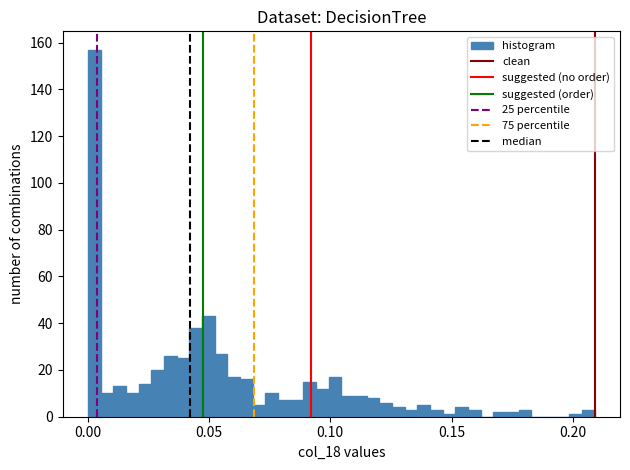

Around what value on the x-axis is the tallest bar? Give the approximate position of its centre, as read against the axis.

0.005